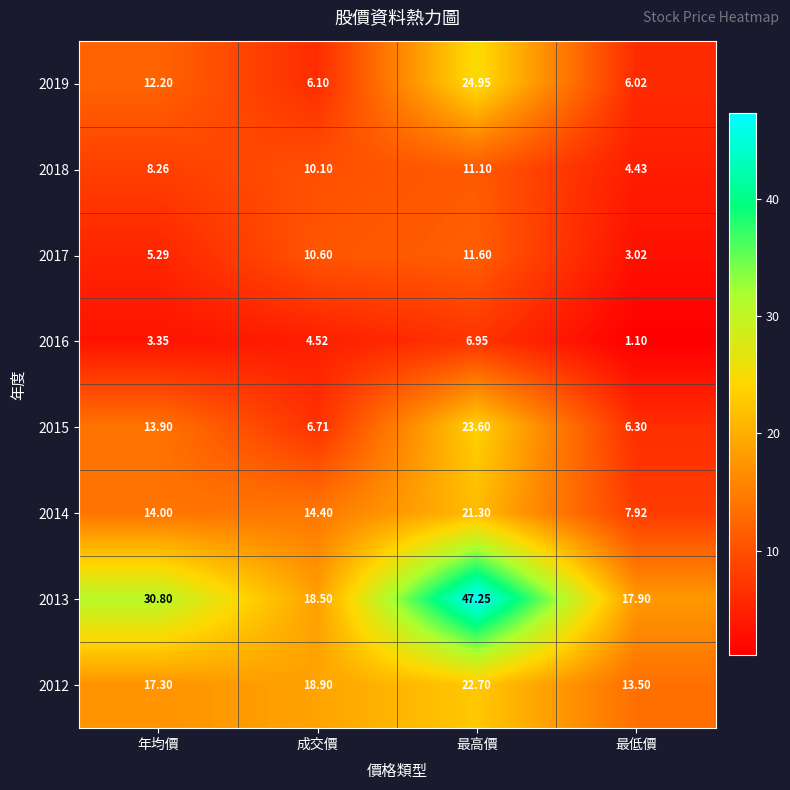

What is the smallest value displayed?

1.1